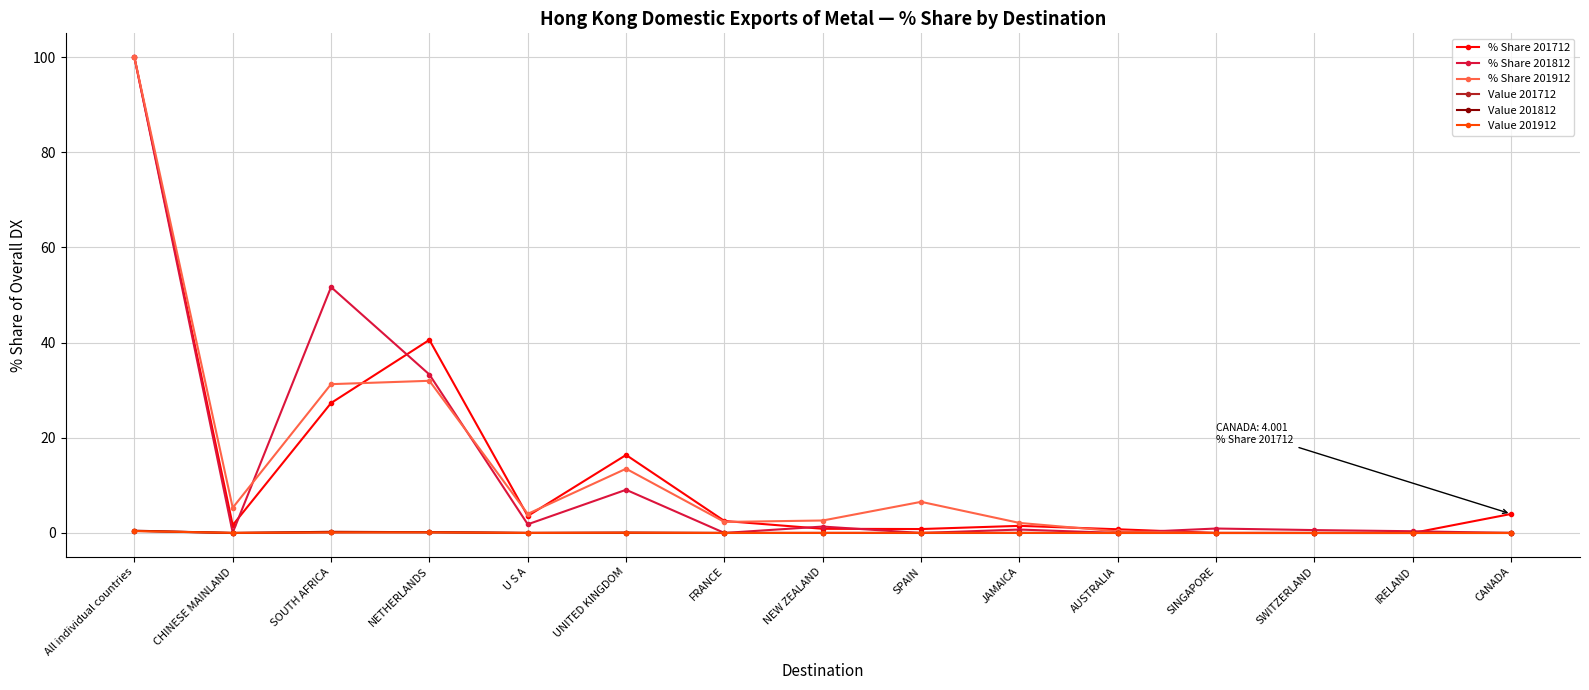

What is the value of the % Share 201912 point at the 2nd from the left?

5.3